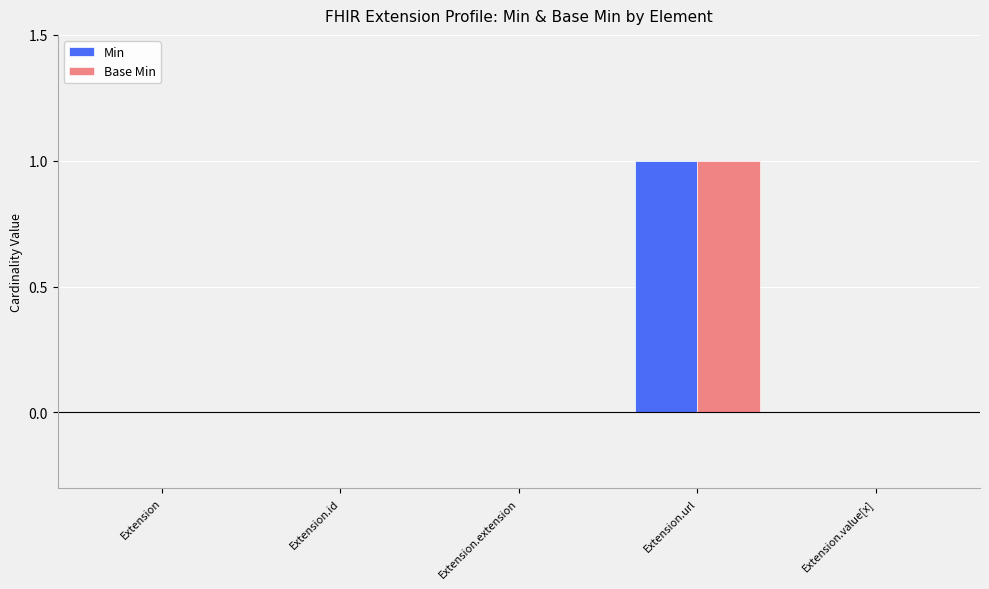

What is the maximum value shown in the chart?

1